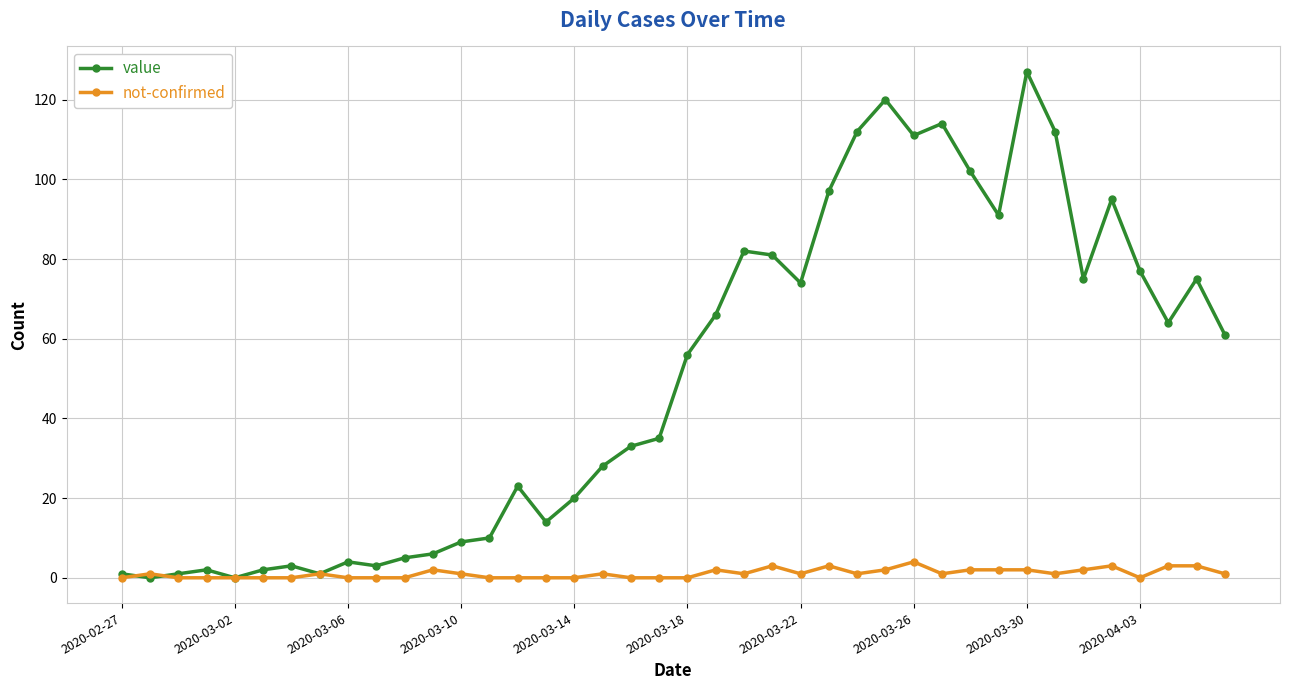

What is the sum of all not-confirmed values?

43